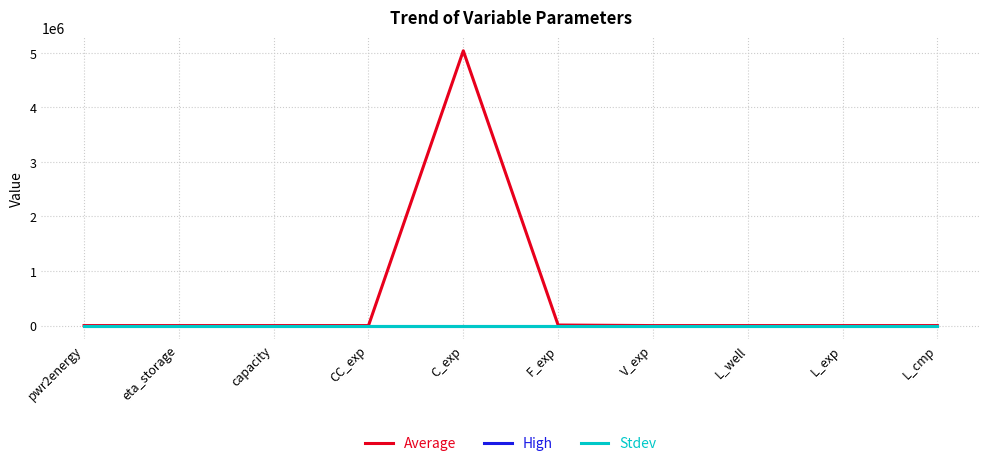

Reading left to right, transcribe all the data shown in this chart.

Average: pwr2energy=10.0	eta_storage=0.9	capacity=100.0	CC_exp=1.0	C_exp=5038000.0	F_exp=10000.0	V_exp=0.3	L_well=10.0	L_exp=10.0	L_cmp=10.0
High: pwr2energy=0.0	eta_storage=0.0	capacity=0.0	CC_exp=0.0	C_exp=0.0	F_exp=0.0	V_exp=0.0	L_well=0.0	L_exp=0.0	L_cmp=0.0
Stdev: pwr2energy=0.0	eta_storage=0.0	capacity=0.0	CC_exp=0.0	C_exp=0.0	F_exp=0.0	V_exp=0.0	L_well=0.0	L_exp=0.0	L_cmp=0.0